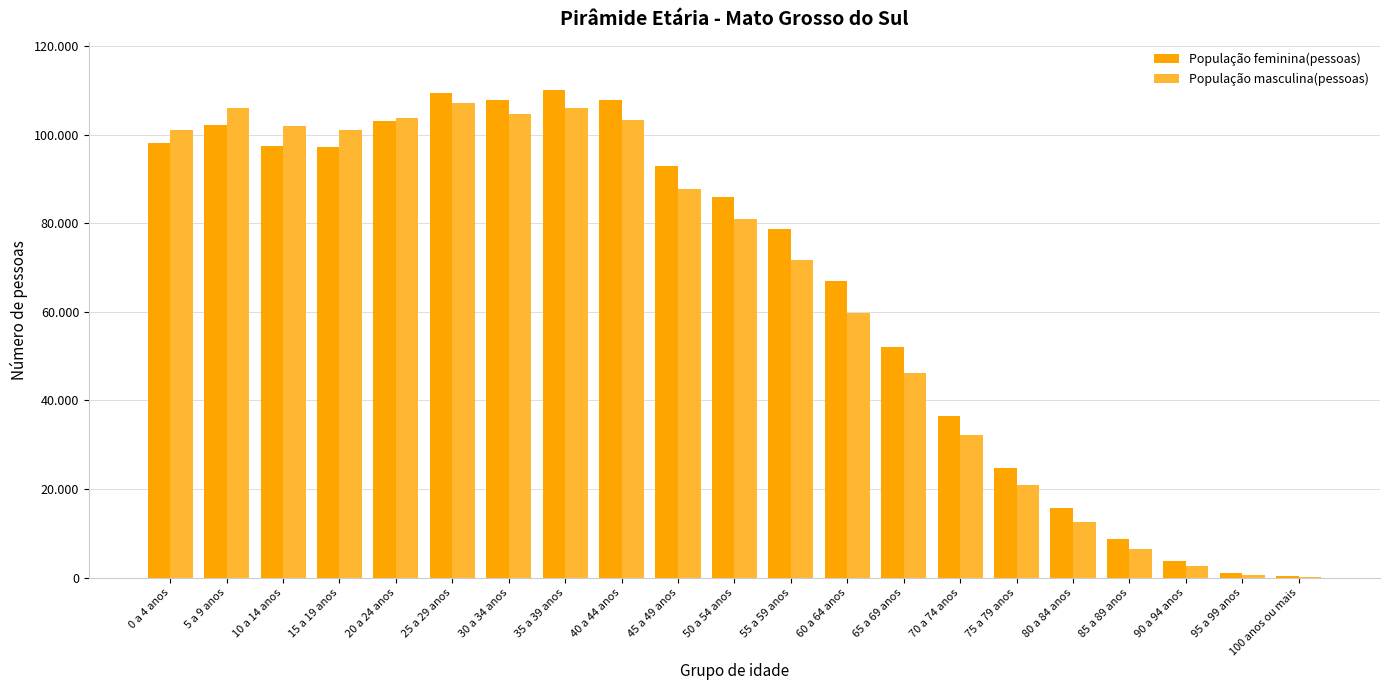

What are all the series names shown in the legend?

População feminina(pessoas), População masculina(pessoas)